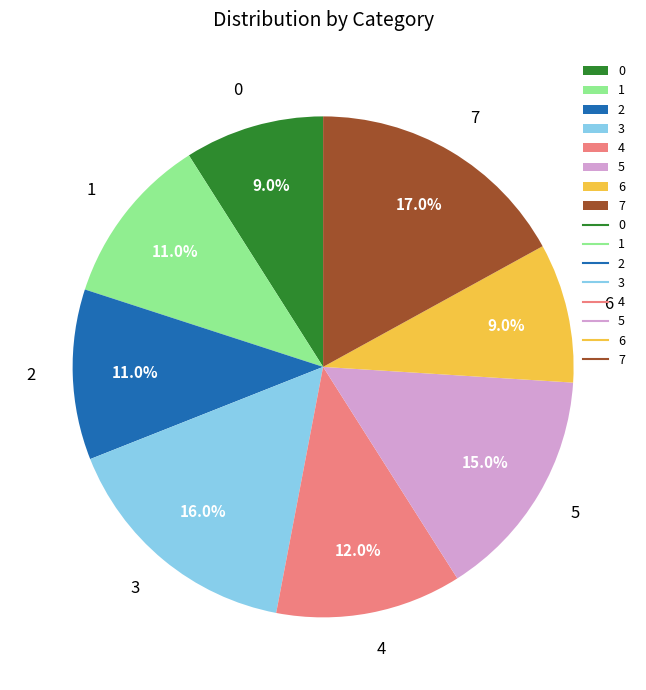

Combined, do 6 and 7 account for over 50%?

No